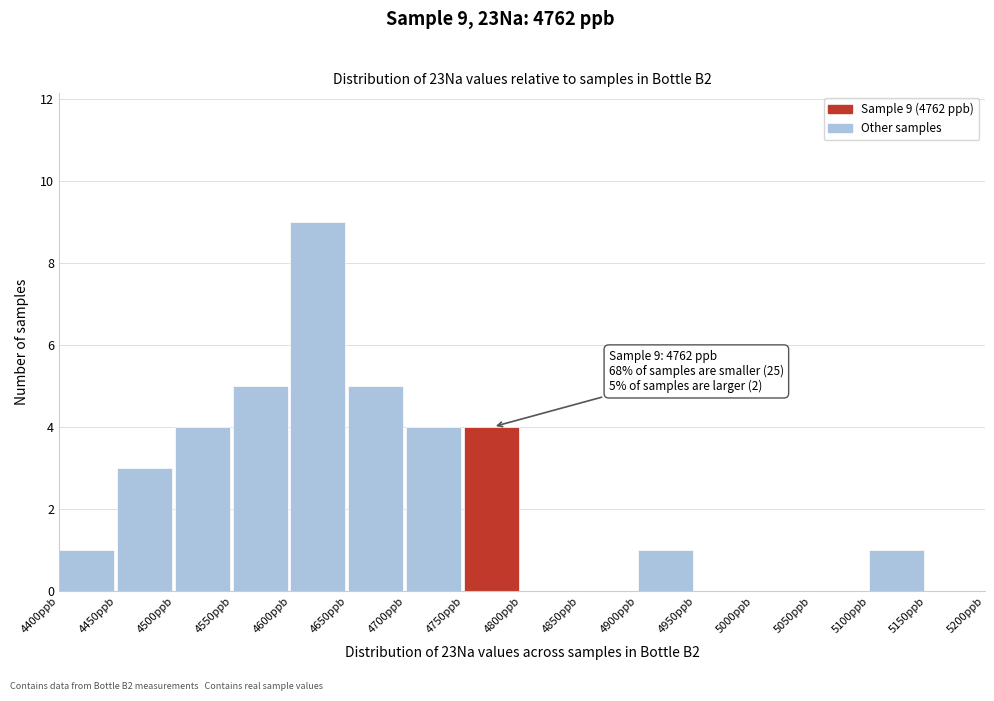

Which range on the x-axis has the tallest bar?

4600 to 4650